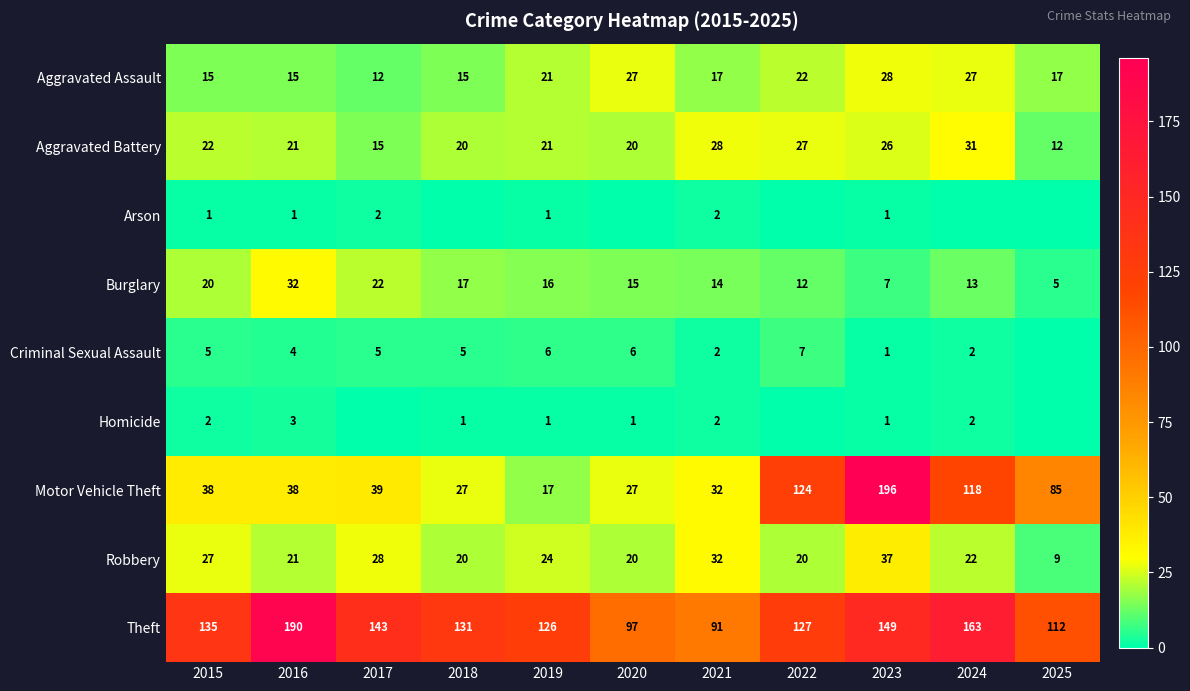

How many values in the Motor Vehicle Theft series are below 38?

4